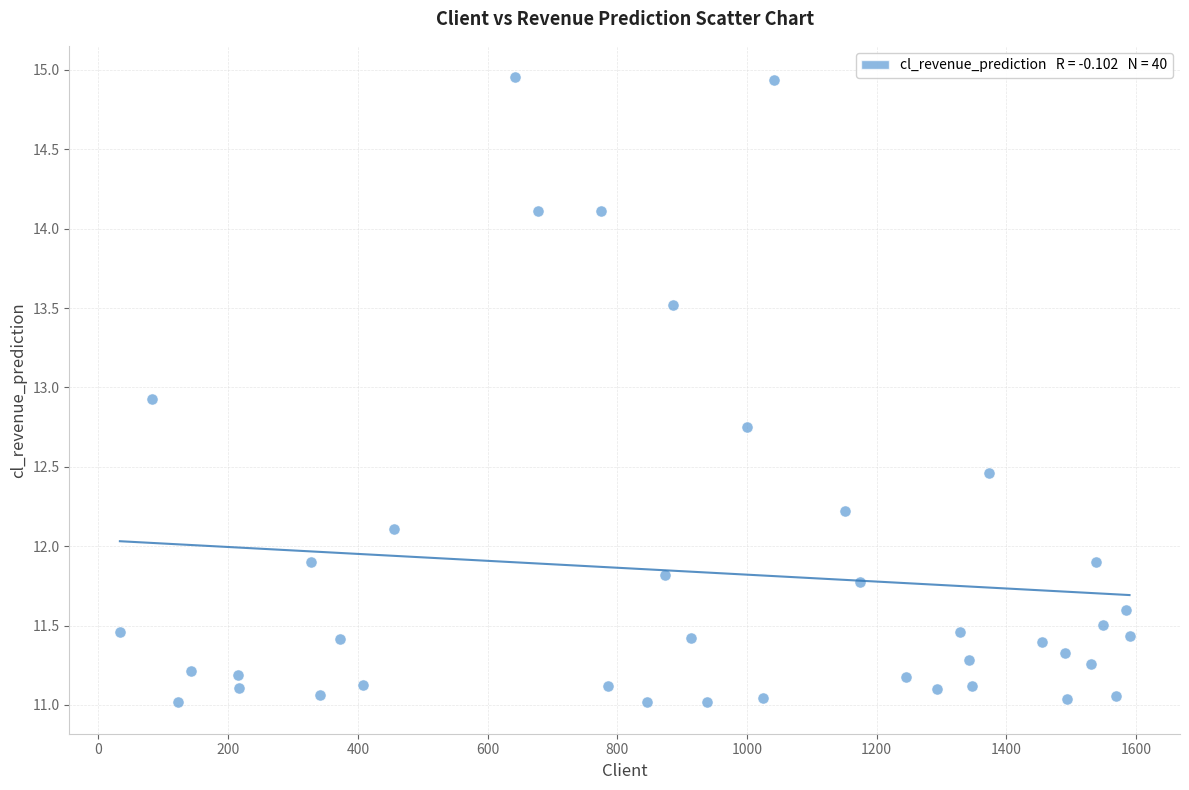

What is the range of X values (max minus min)?

1557.0